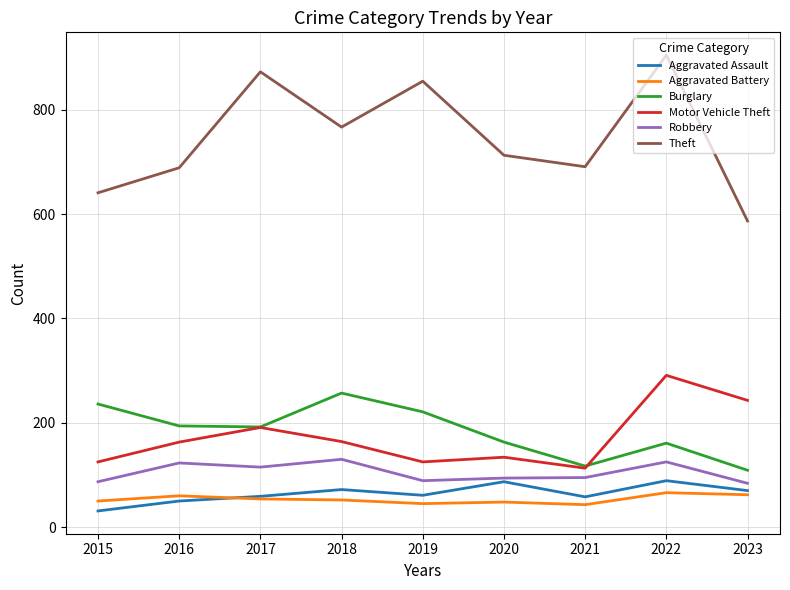

What is the spread (max minus min) of values at 2021?

648